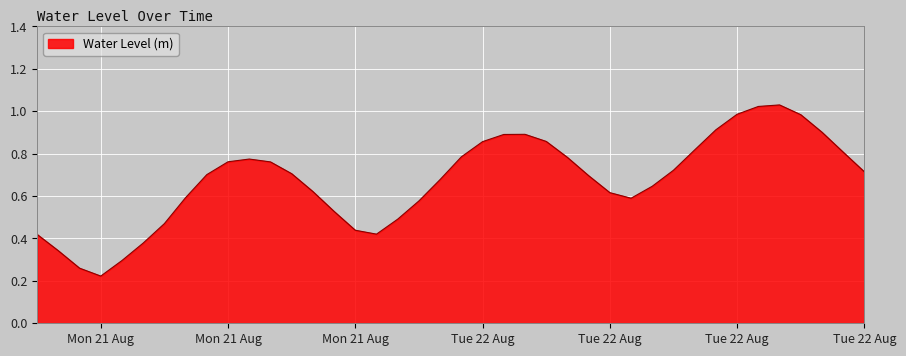

Does the chart display data point markers on the line(s)?

No